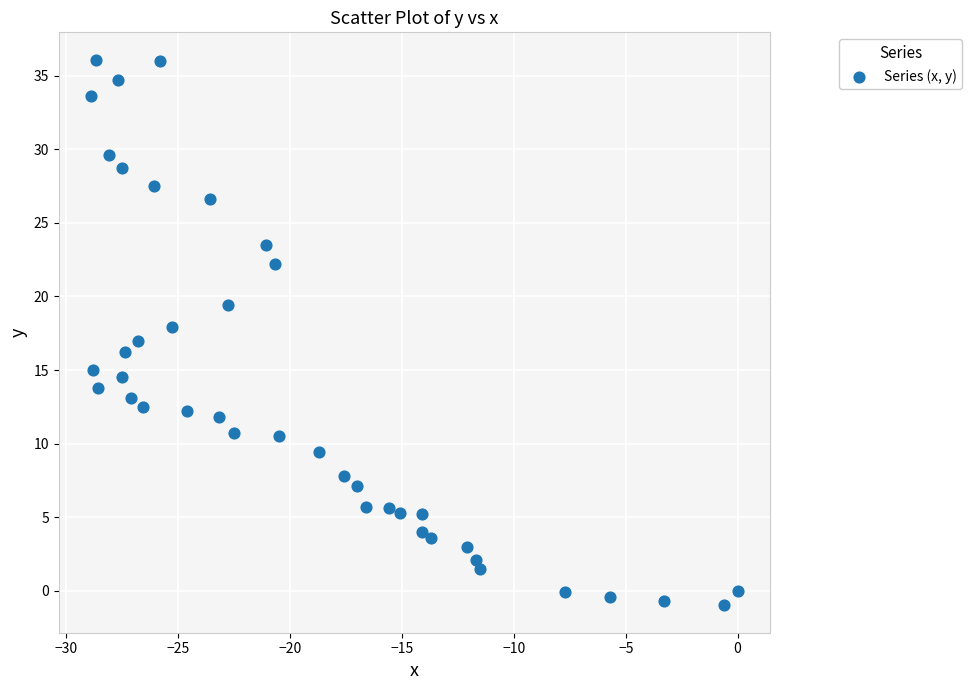

What is the range of X values (max minus min)?

28.9